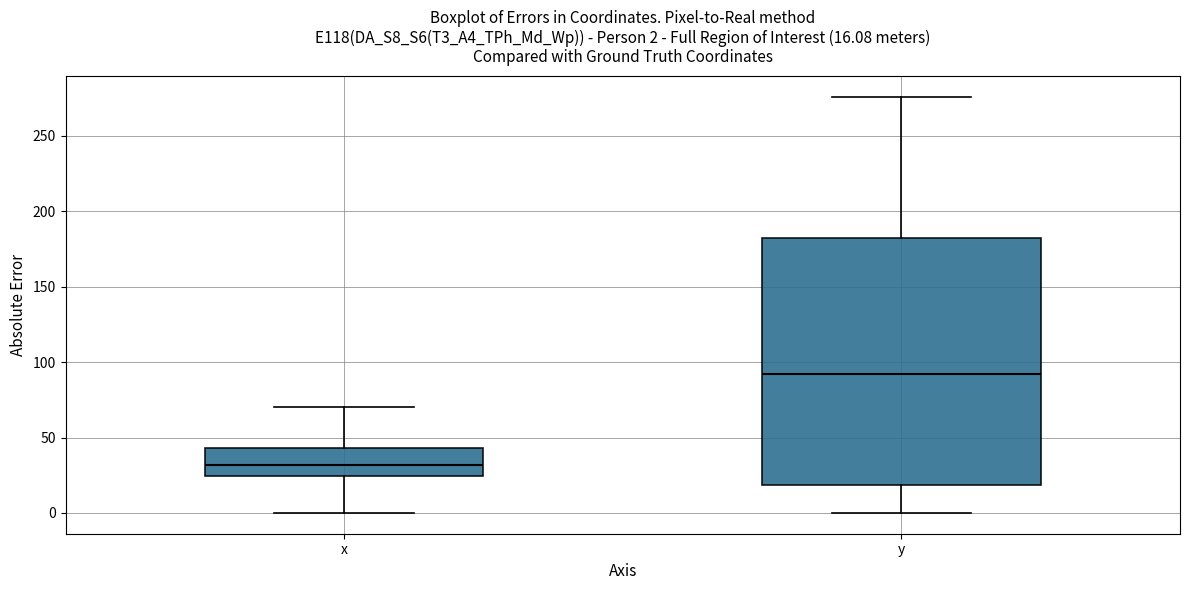

Which box is the tallest, from its lower edge to its upper edge?

y